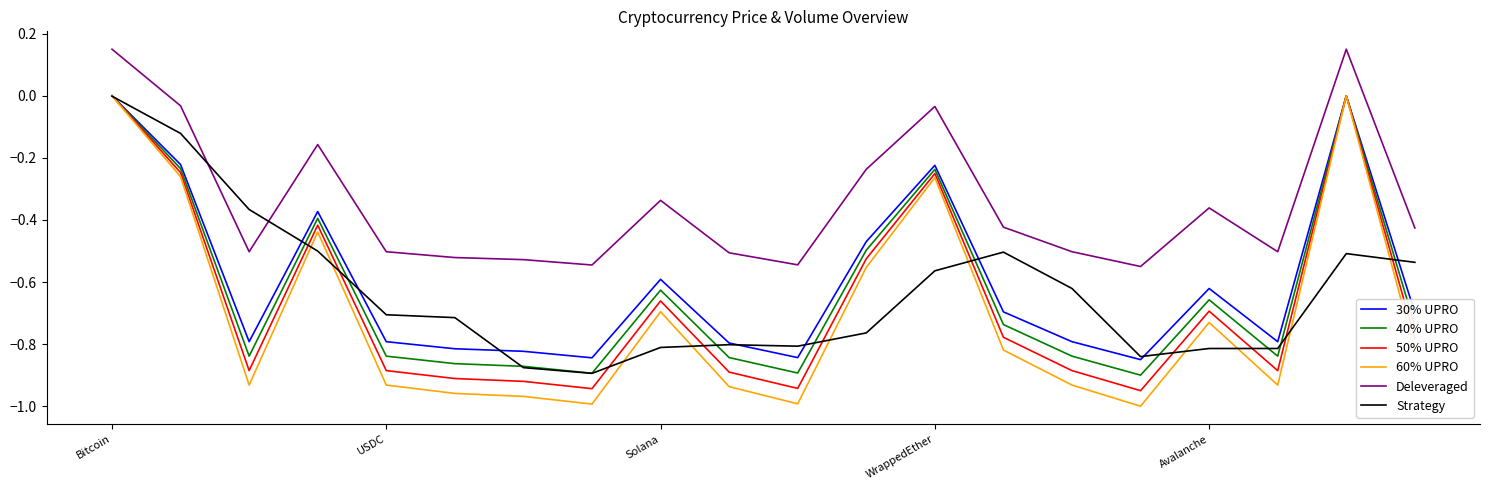

After their last crossing, which series has the higher values: Deleveraged or Strategy?

Deleveraged